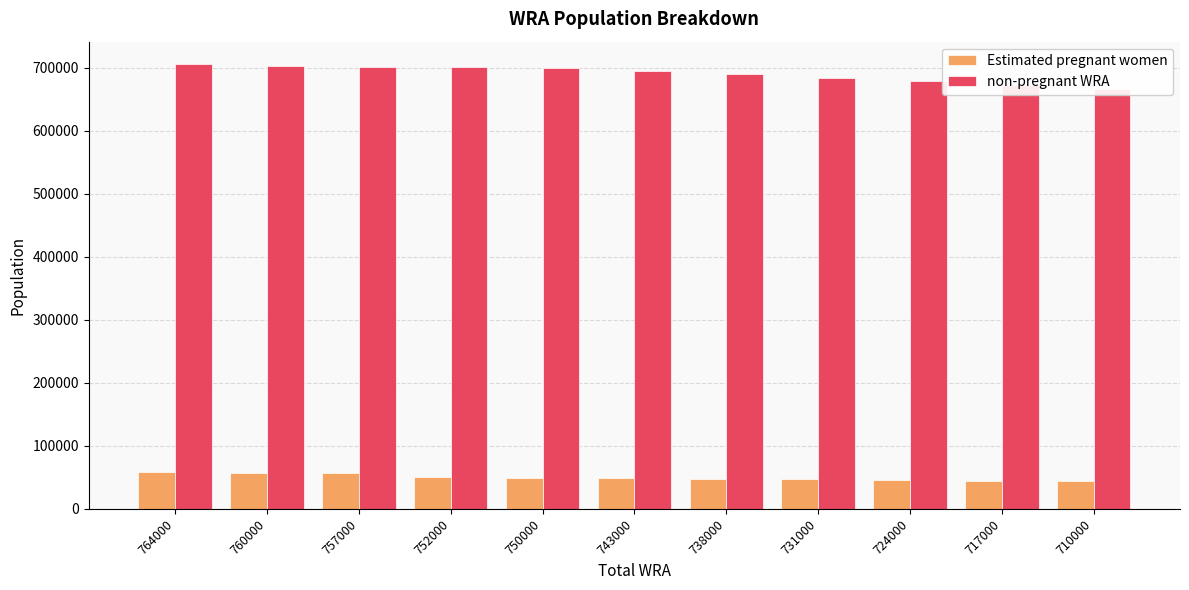

How many groups of bars are there?

11